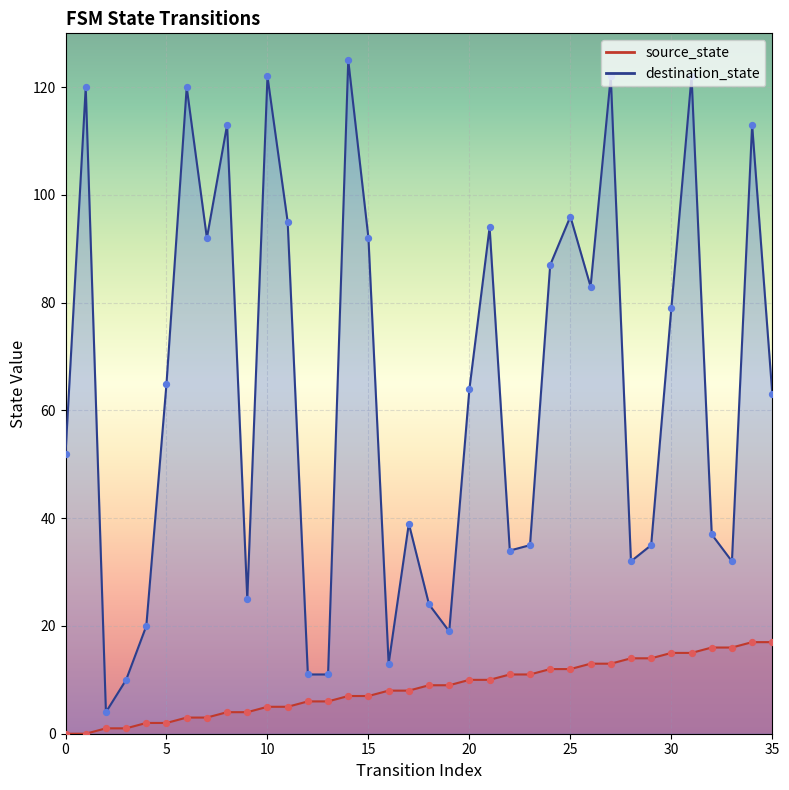

Which series contains the lowest Y value?

source_state